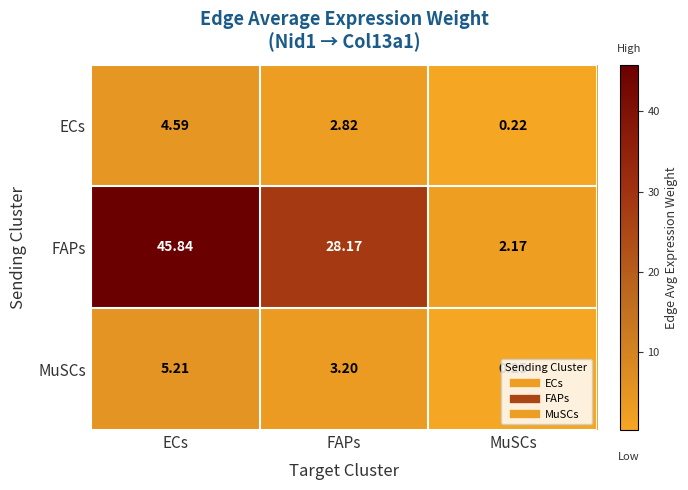

Which series has the largest range (max minus min)?

FAPs